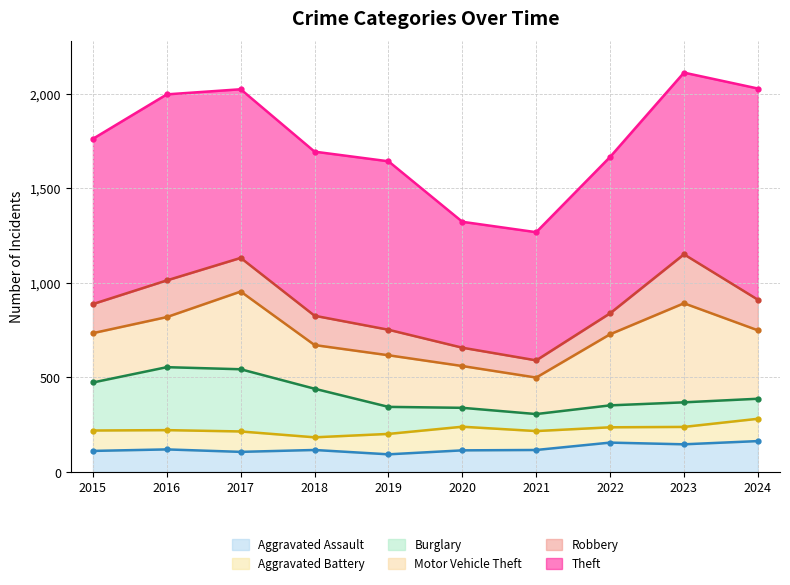

What is the value of the Aggravated Battery point at the 6th from the left?

125